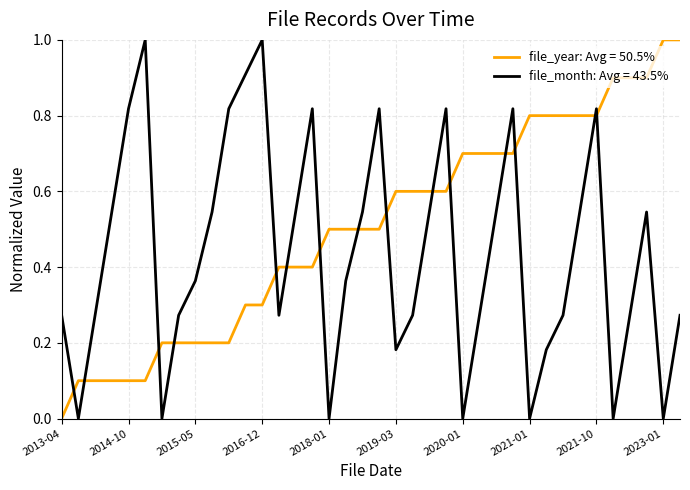

What is the greatest value displayed?

1.0